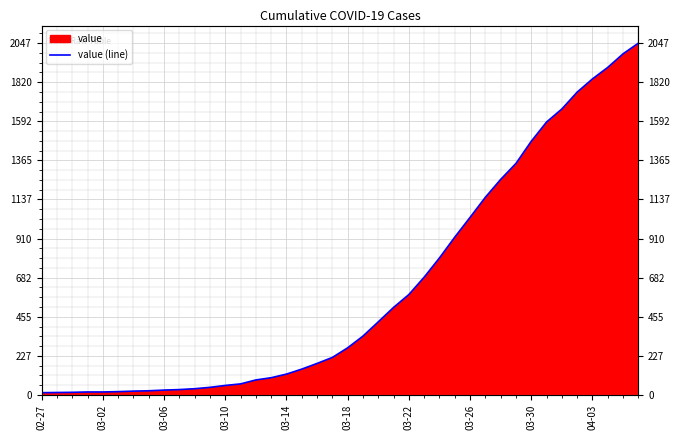

What is the difference between the second highest and second lowest values?

1971